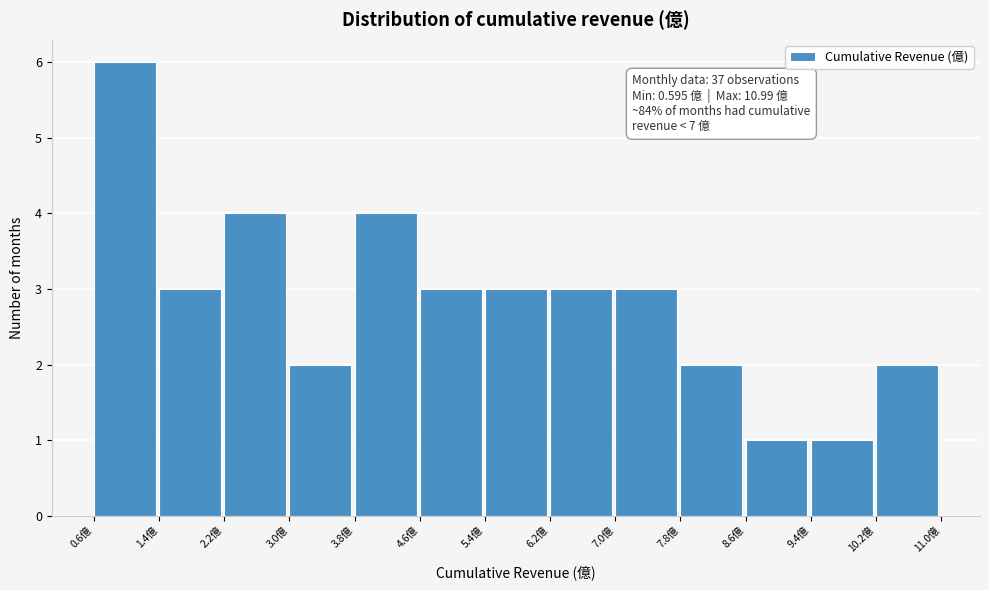

Which range on the x-axis has the tallest bar?

0.6 to 1.4